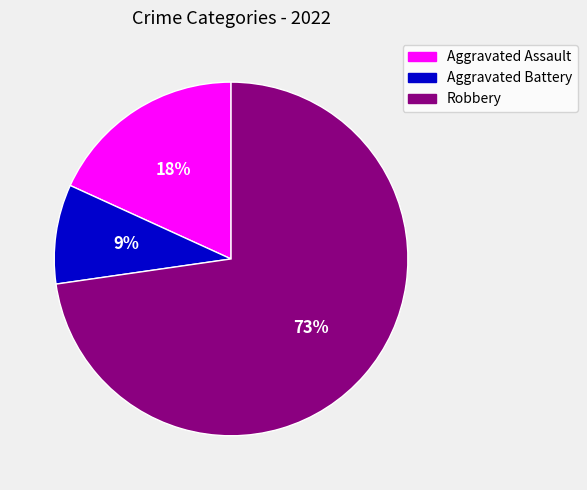

How many slices are in this pie chart?

3